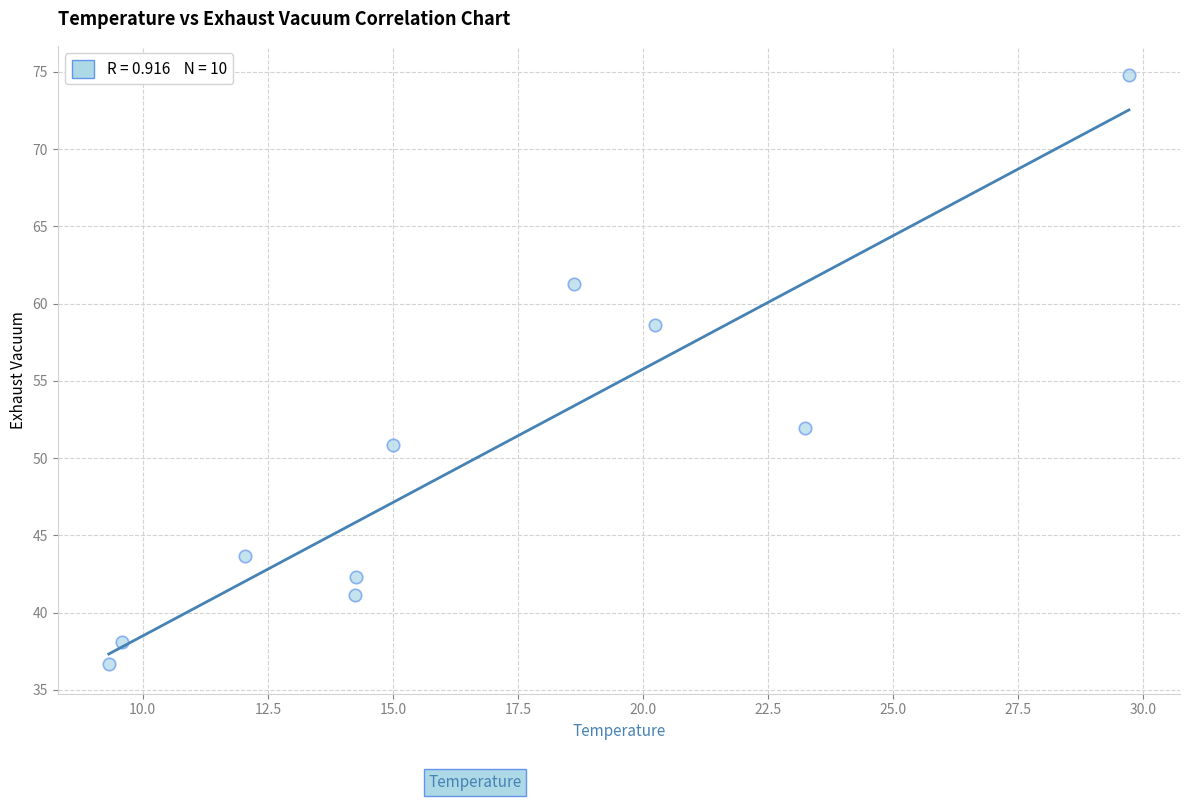

What is the range of Y values (max minus min)?

38.1